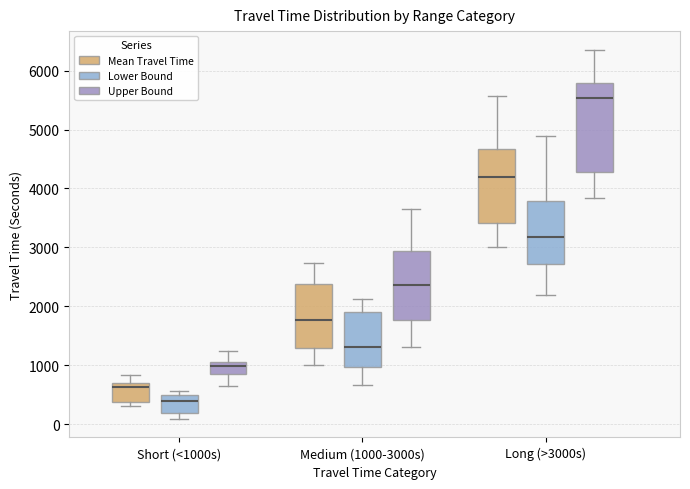

Reading left to right, read every box against the y-axis: the position of its median line, the range the box covers, and the ends of its whiskers. The values are not printed on the chart, so give them approximately, as read against the axis.

Short (<1000s) (Mean Travel Time): median 600, box 400 to 700, whiskers 300 to 800
Short (<1000s) (Lower Bound): median 400, box 200 to 500, whiskers 100 to 600
Short (<1000s) (Upper Bound): median 1000, box 900 to 1100, whiskers 600 to 1200
Medium (1000-3000s) (Mean Travel Time): median 1800, box 1300 to 2400, whiskers 1000 to 2700
Medium (1000-3000s) (Lower Bound): median 1300, box 1000 to 1900, whiskers 700 to 2100
Medium (1000-3000s) (Upper Bound): median 2400, box 1800 to 2900, whiskers 1300 to 3700
Long (>3000s) (Mean Travel Time): median 4200, box 3400 to 4700, whiskers 3000 to 5600
Long (>3000s) (Lower Bound): median 3200, box 2700 to 3800, whiskers 2200 to 4900
Long (>3000s) (Upper Bound): median 5500, box 4300 to 5800, whiskers 3800 to 6400